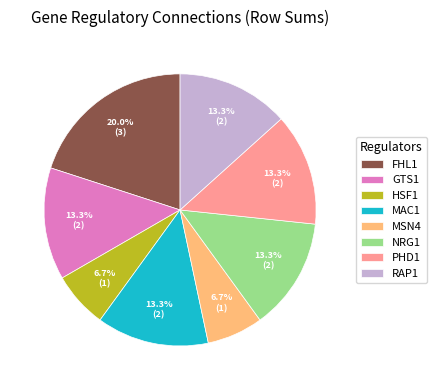

Is it true that PHD1 is 1% of the pie?

False